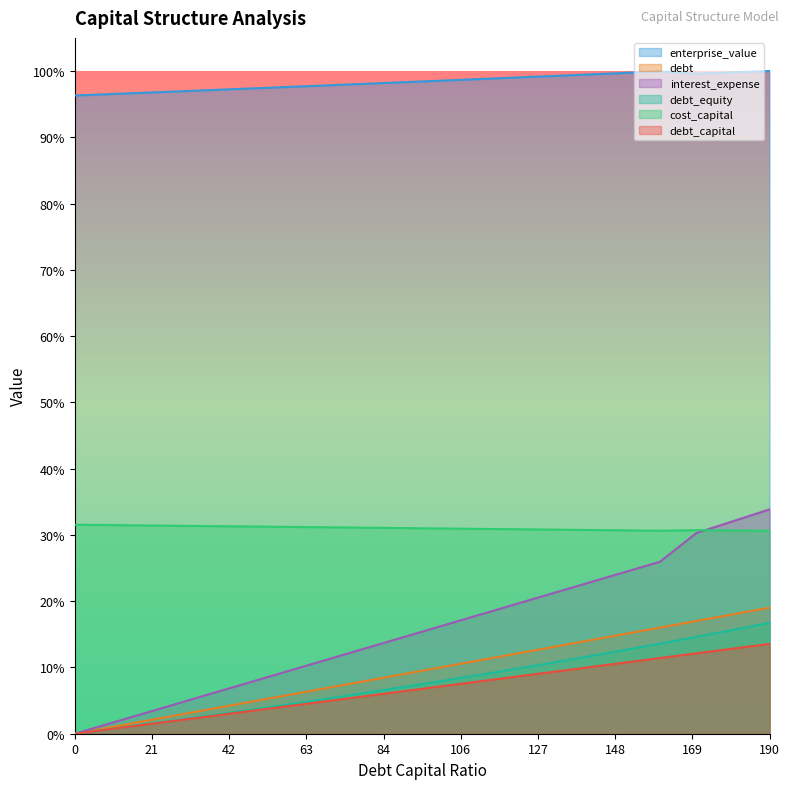

Is it true that enterprise_value equals 717.4 at 0.13?

False